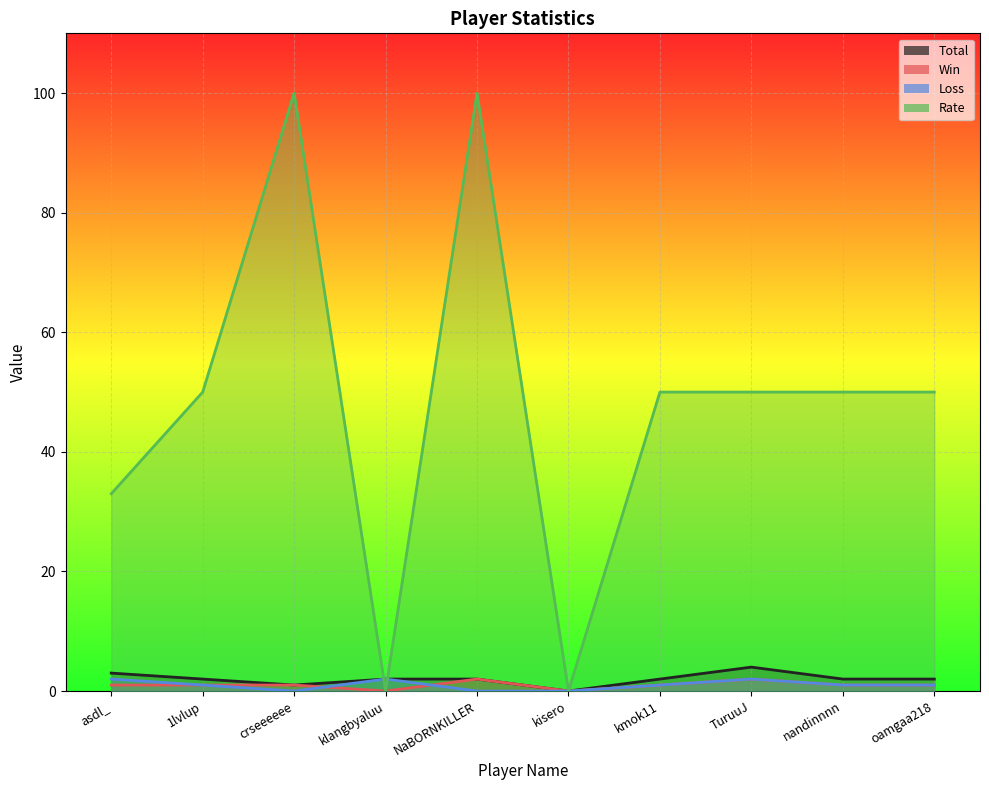

Reading left to right, transcribe all the data shown in this chart.

Total: asdl_=3	1lvlup=2	crseeeeee=1	klangbyaluu=2	NaBORNKILLER=2	kisero=0	kmok11=2	TuruuJ=4	nandinnnn=2	oamgaa218=2
Win: asdl_=1	1lvlup=1	crseeeeee=1	klangbyaluu=0	NaBORNKILLER=2	kisero=0	kmok11=1	TuruuJ=2	nandinnnn=1	oamgaa218=1
Loss: asdl_=2	1lvlup=1	crseeeeee=0	klangbyaluu=2	NaBORNKILLER=0	kisero=0	kmok11=1	TuruuJ=2	nandinnnn=1	oamgaa218=1
Rate: asdl_=33	1lvlup=50	crseeeeee=100	klangbyaluu=0	NaBORNKILLER=100	kisero=0	kmok11=50	TuruuJ=50	nandinnnn=50	oamgaa218=50